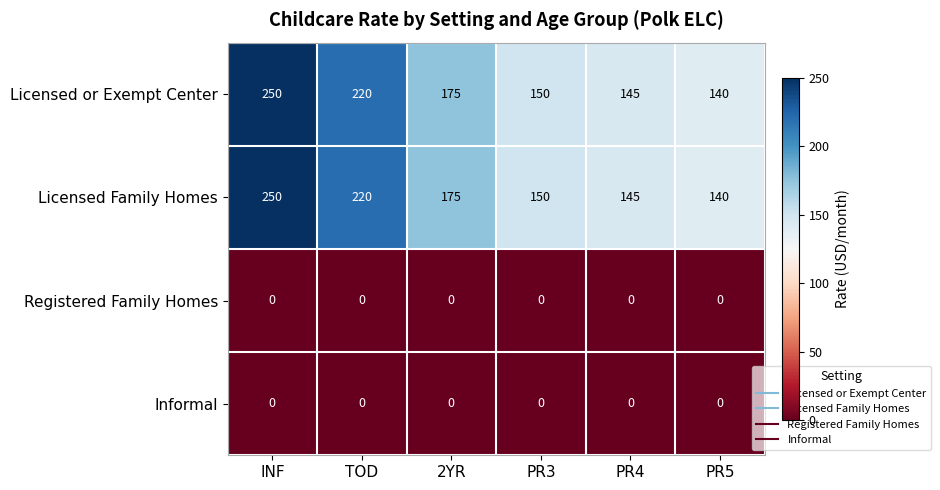

The value of Informal at PR3 is 0. True or false?

True